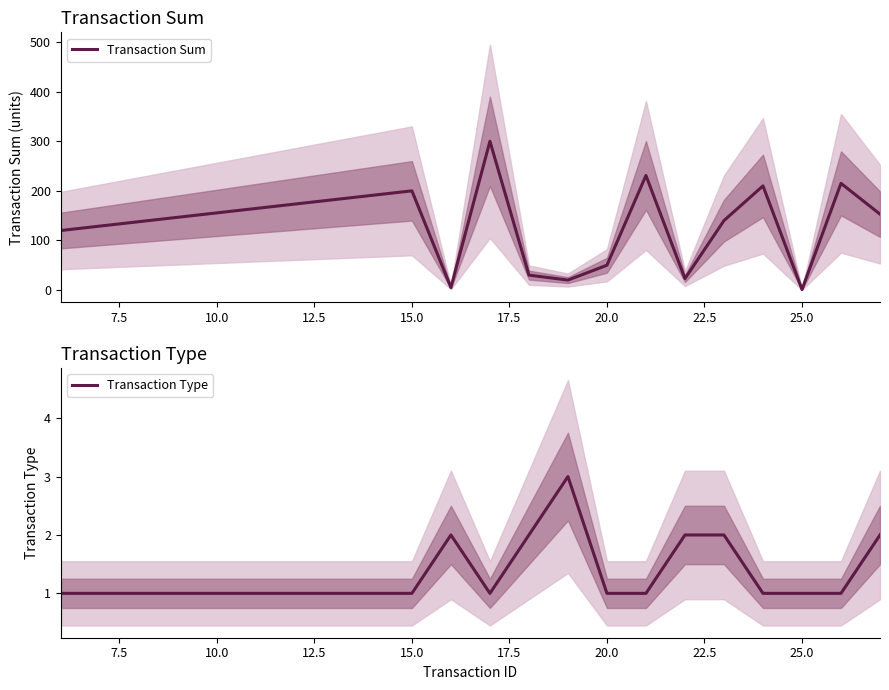

What is the maximum value for Transaction Sum?

300.0